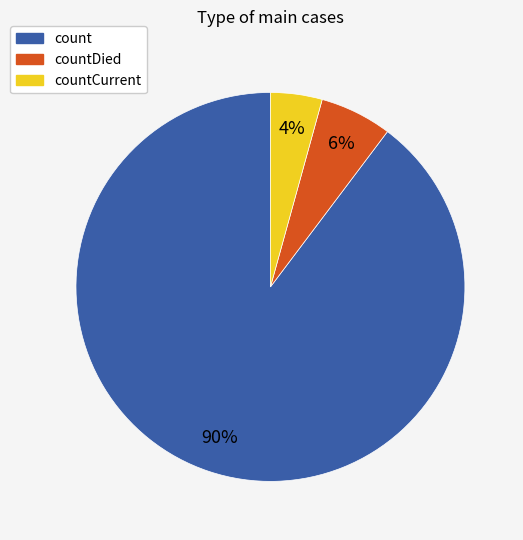

How many segments does this pie chart have?

3